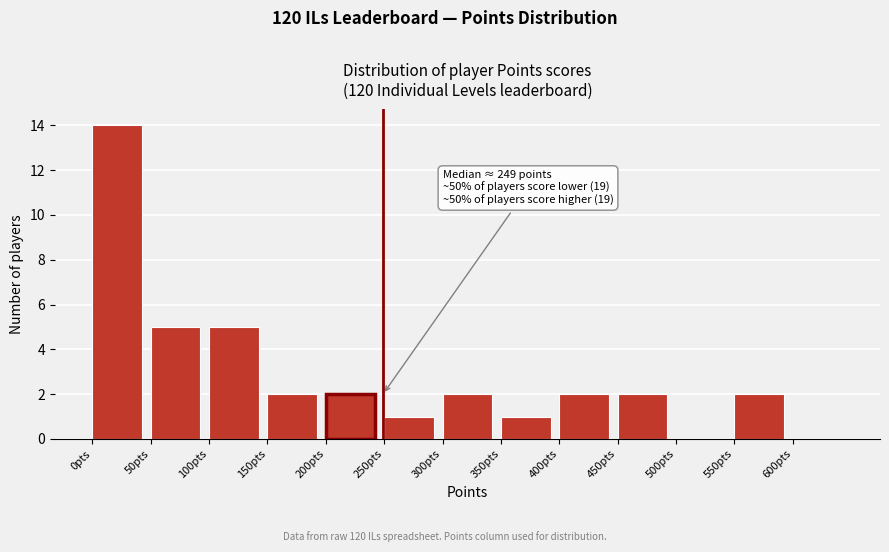

Over which range of the x-axis is the bar tallest?

0 to 50